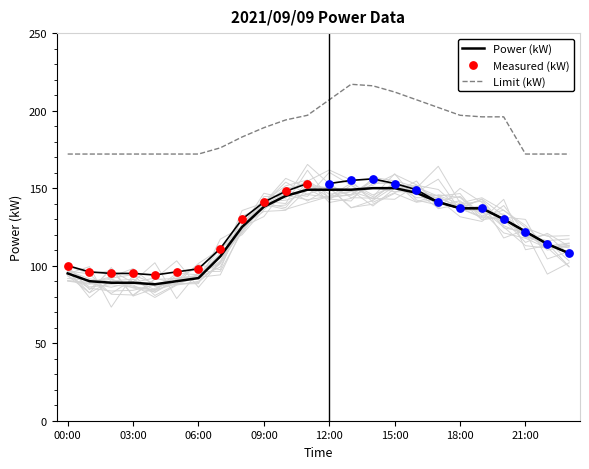

At which category is the sum across all series the highest?

14:00